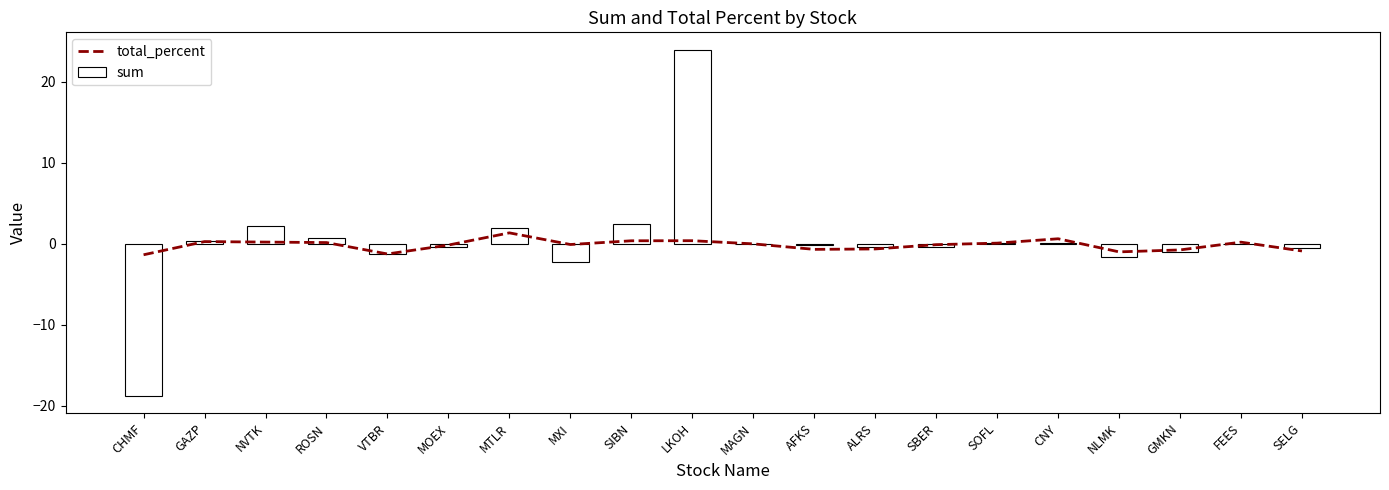

What is the difference between the highest and lowest values at MOEX?

0.2